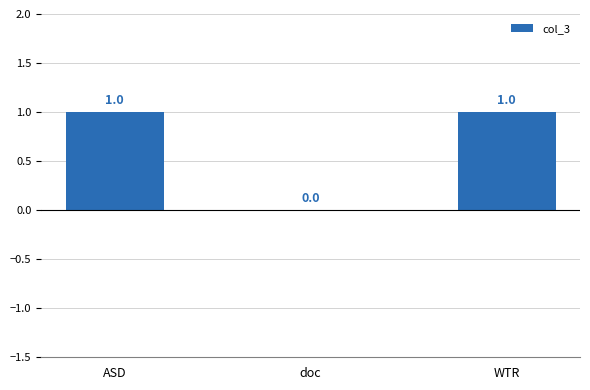

What is the approximate value at WTR?

1